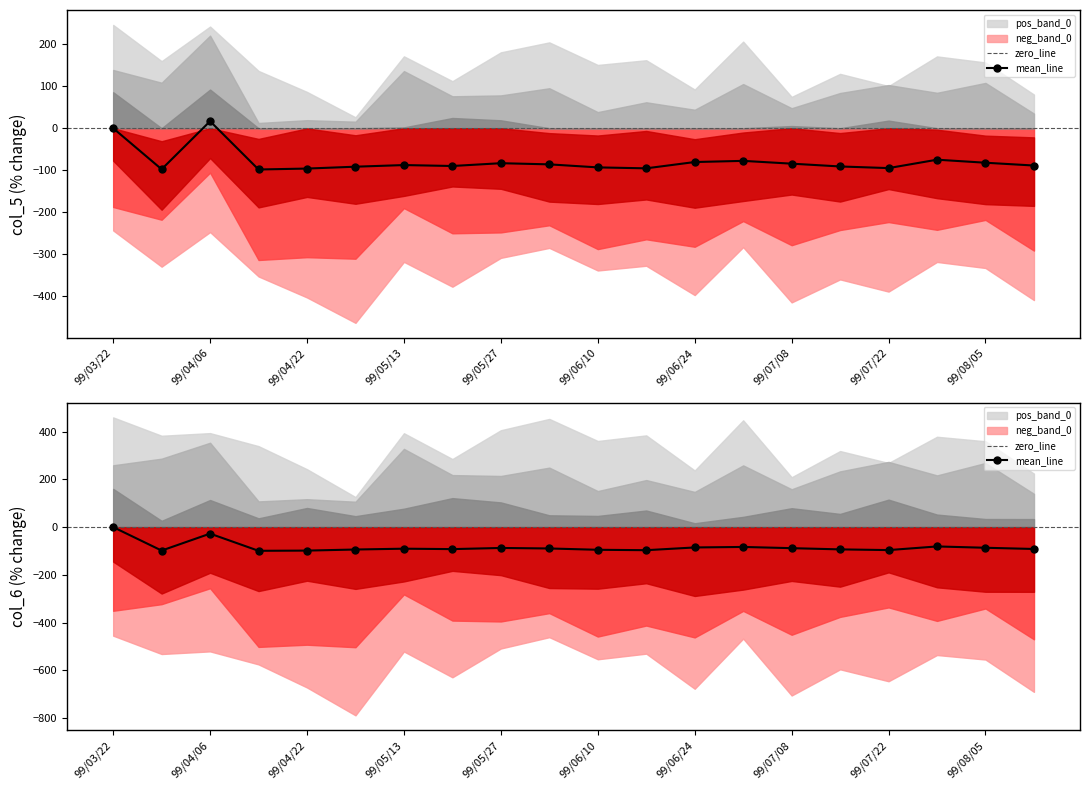

What is the sum of the col_5 values at 99/05/27 and 99/07/29?

-158.3